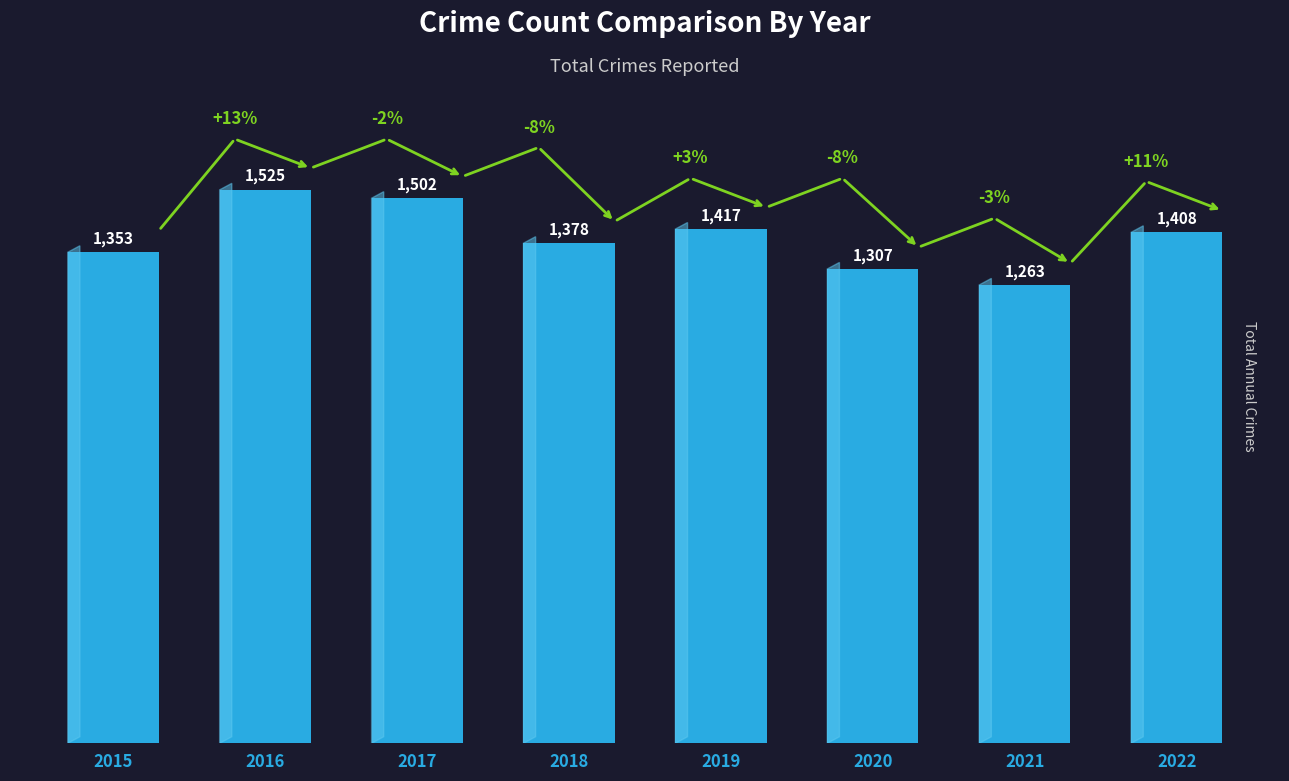

What is the maximum value shown in the chart?

1525